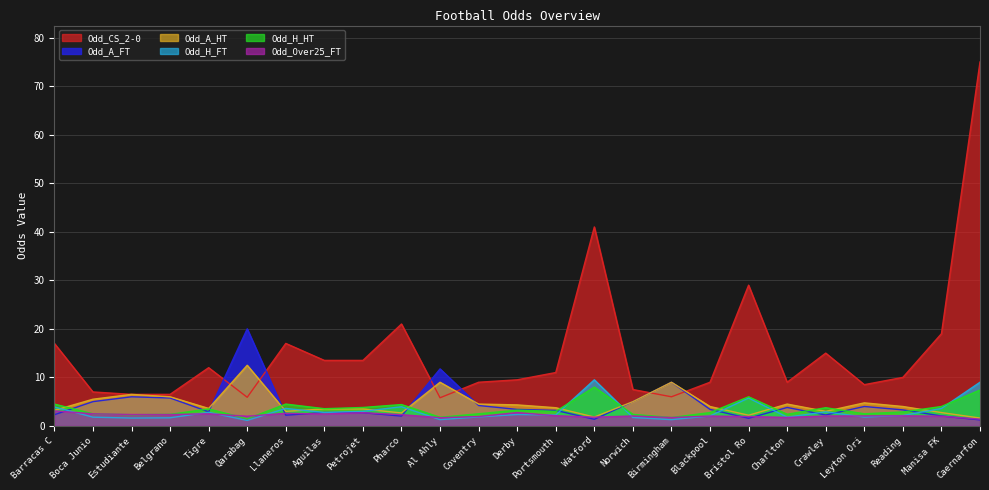

True or false: Odd_H_HT has more than 2 interior local peaks.

True